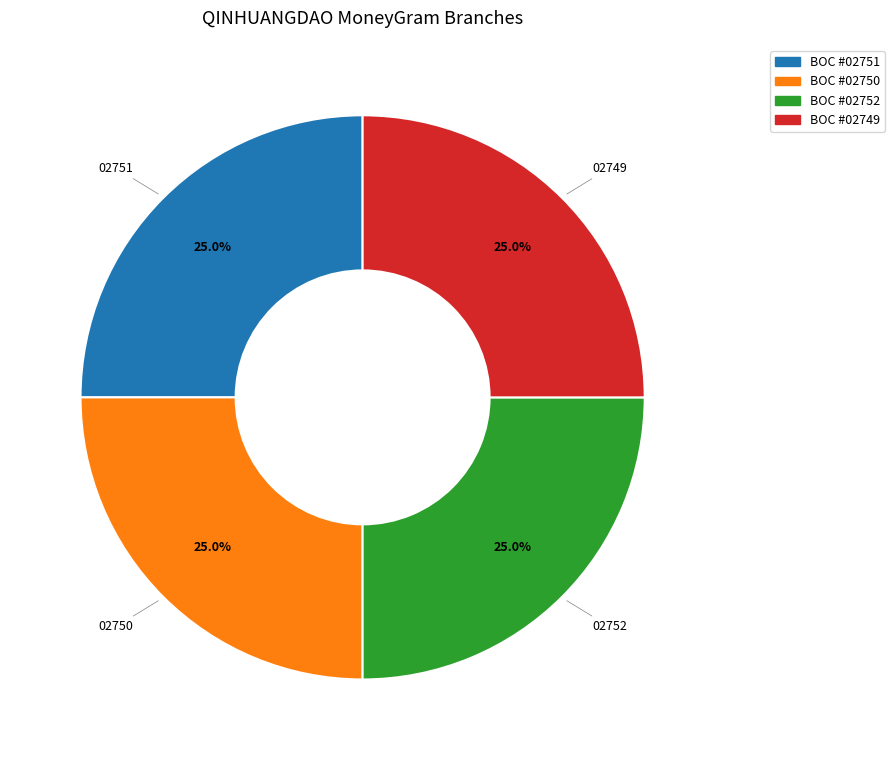

Does any single category account for the majority?

No